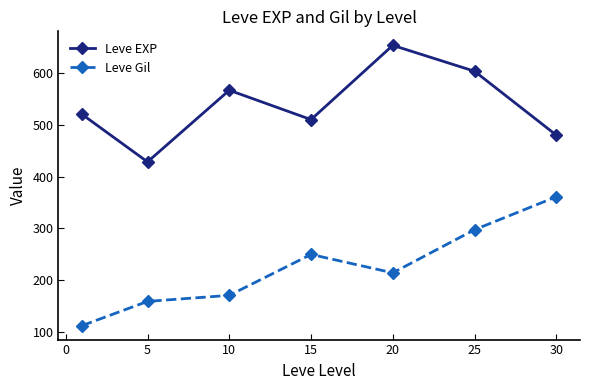

Rank the series by their average value, from lowest to highest.

Leve Gil, Leve EXP